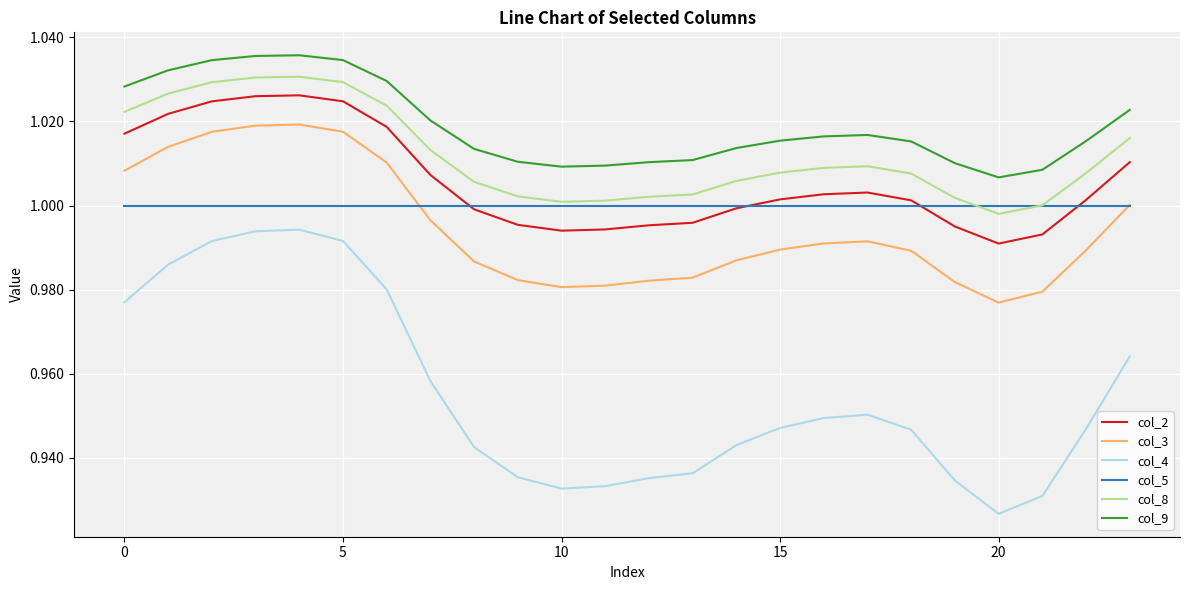

Which series has the widest spread of values?

col_4